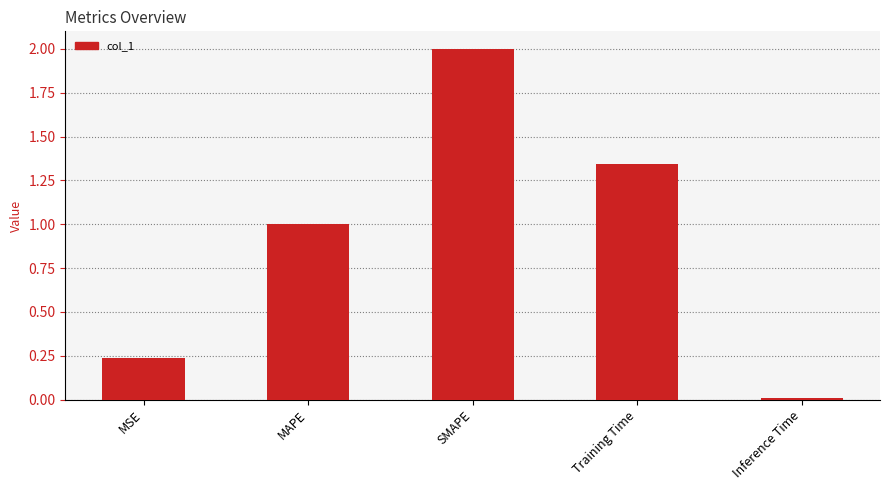

What is the change in value from MSE to SMAPE?

+1.8